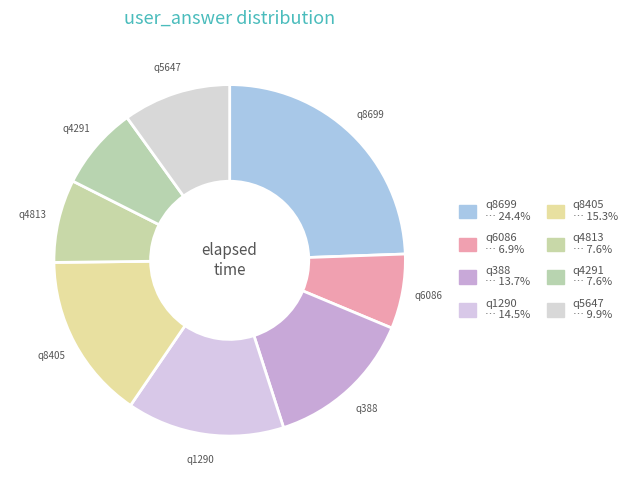

What is the ratio of the value at q8699 to the value at q1290?

1.7